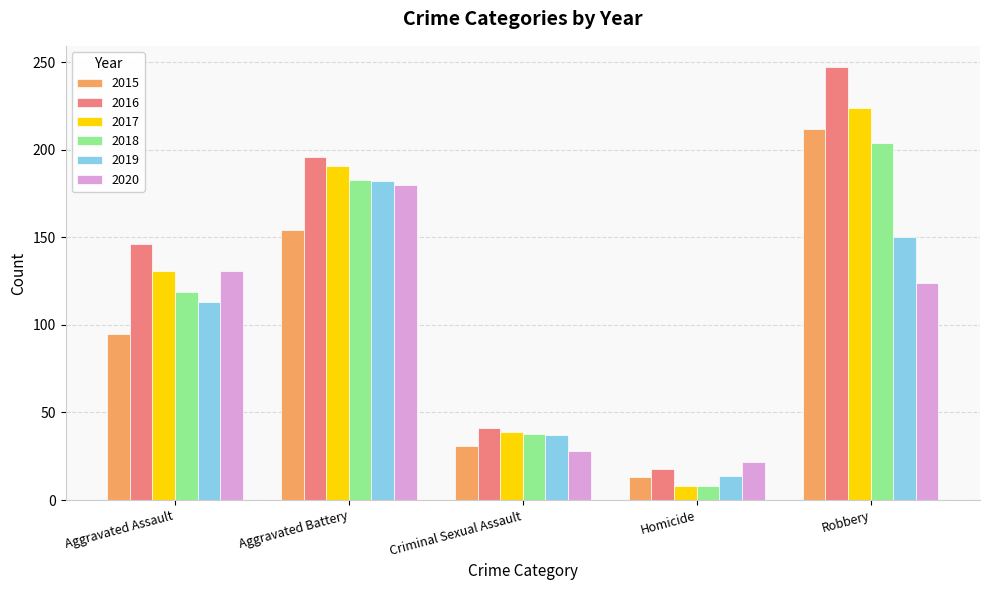

What is the spread (max minus min) of values at Aggravated Assault?

51